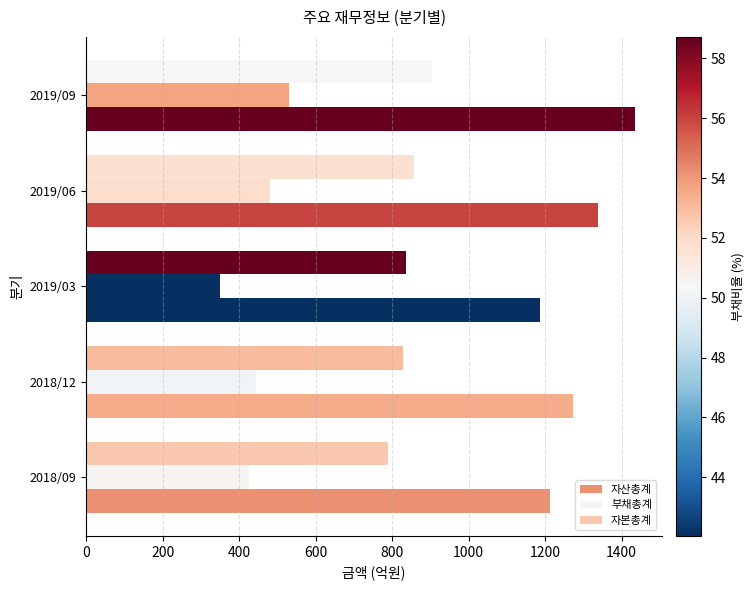

How many distinct data groups are displayed?

3